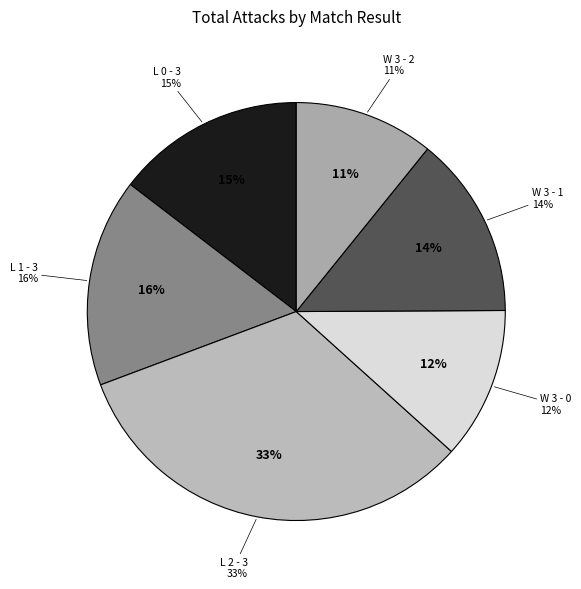

How much of the chart is everything except L 0 - 3?

85.4%